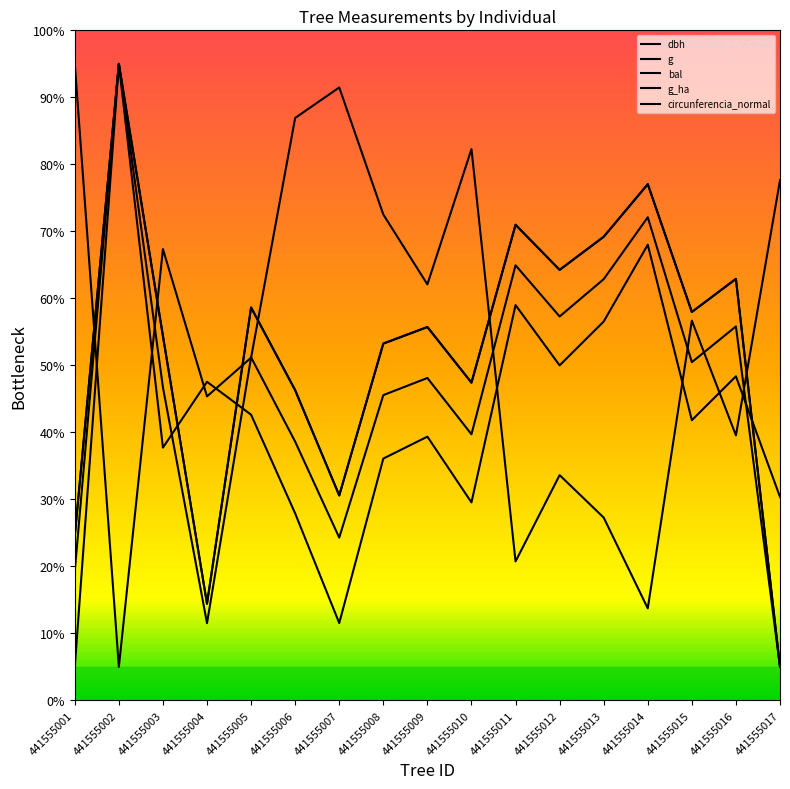

At 441555002, list the series in order from smallest to largest.

bal, dbh, g, g_ha, circunferencia_normal